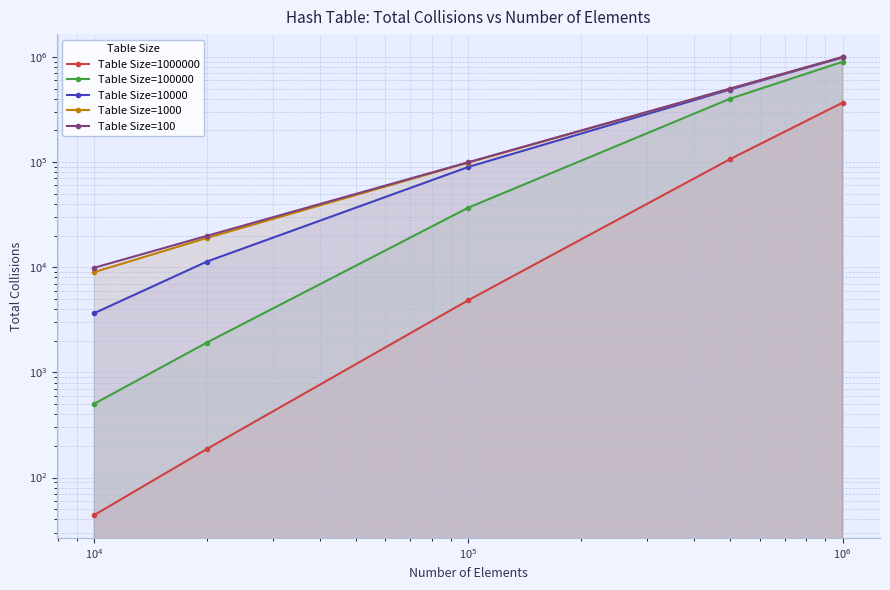

What is the lowest value of the Table Size=1000000 series?

44